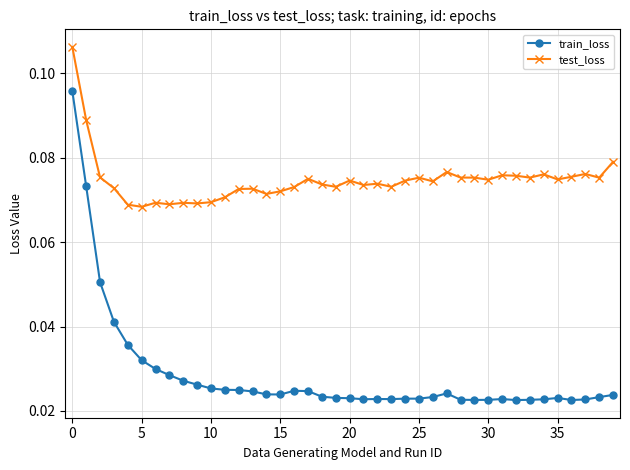

List the series in order of their overall mean, highest first.

test_loss, train_loss